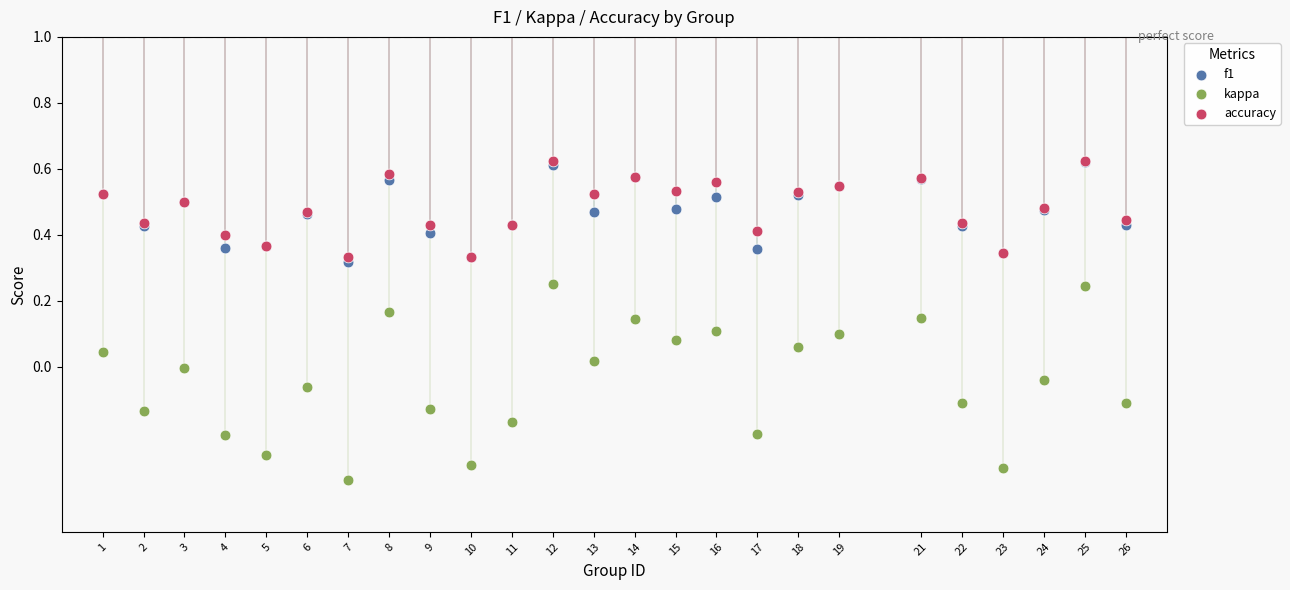

Which series has the widest spread of Y values?

kappa